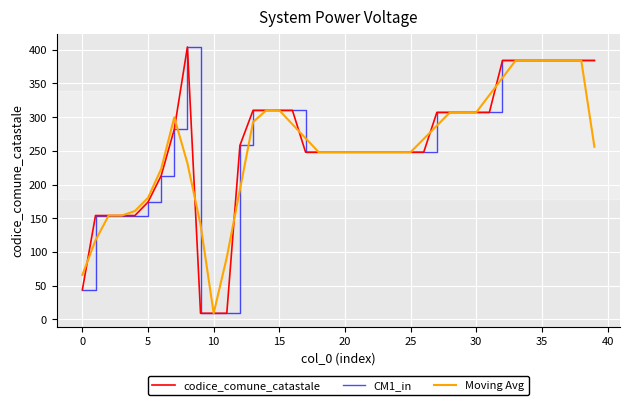

Does the chart display data point markers on the line(s)?

No